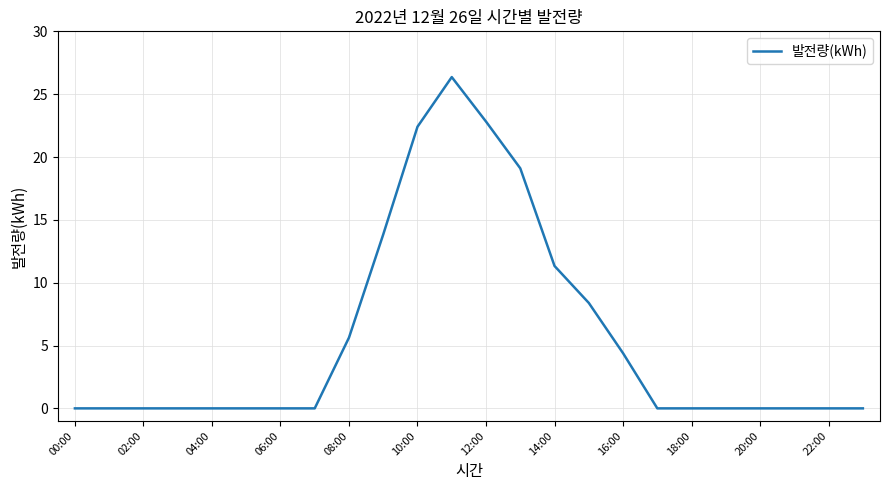

What is the greatest value displayed?

26.4